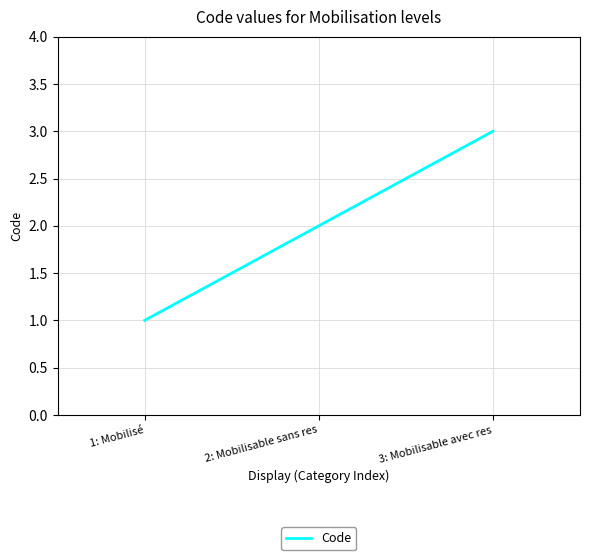

Is this an area chart (filled region under the line)?

No